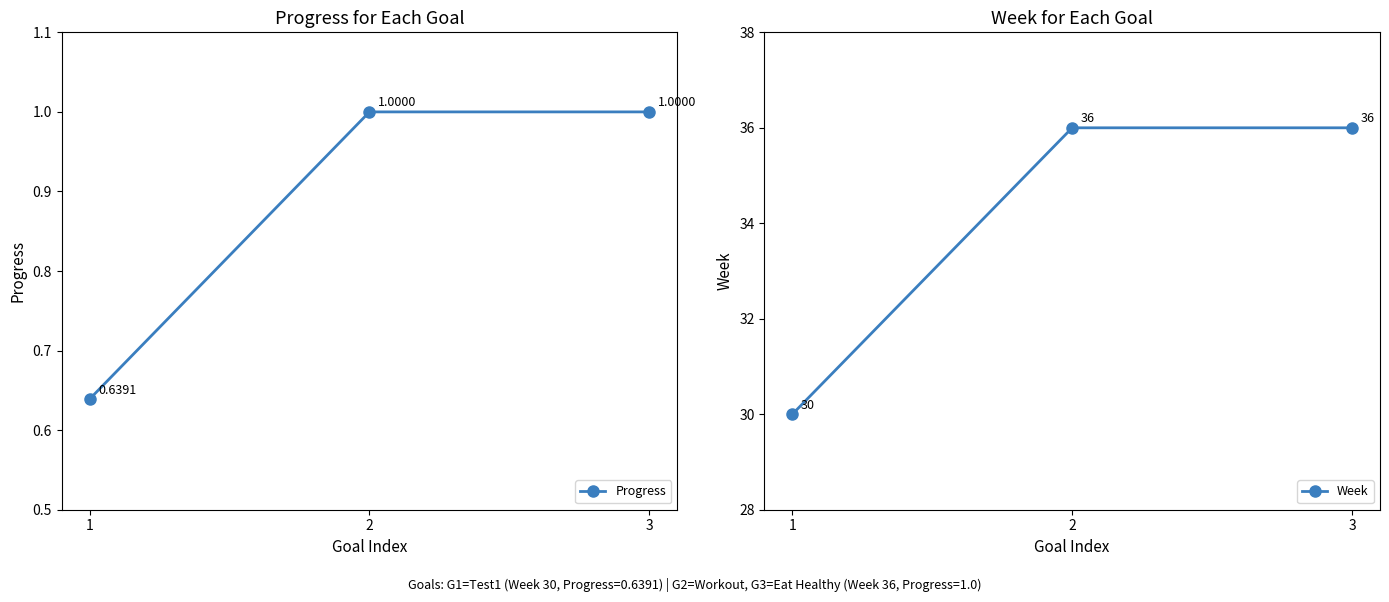

How many categories are shown in the chart?

3